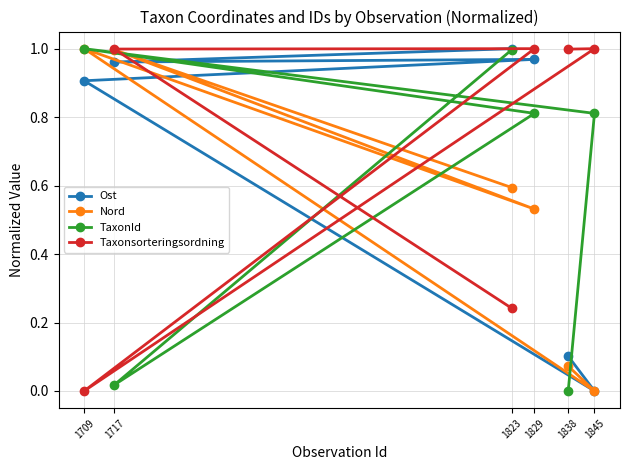

At which category is the sum across all series the highest?

1829